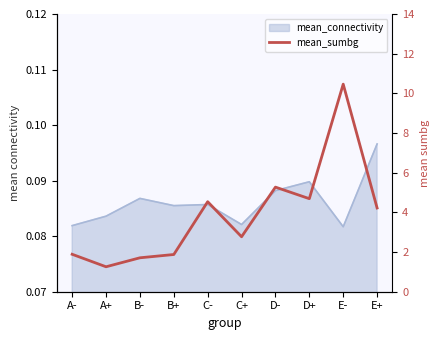

Rank the categories by value from lowest to highest.

A+, B-, B+, A-, C+, E+, C-, D+, D-, E-